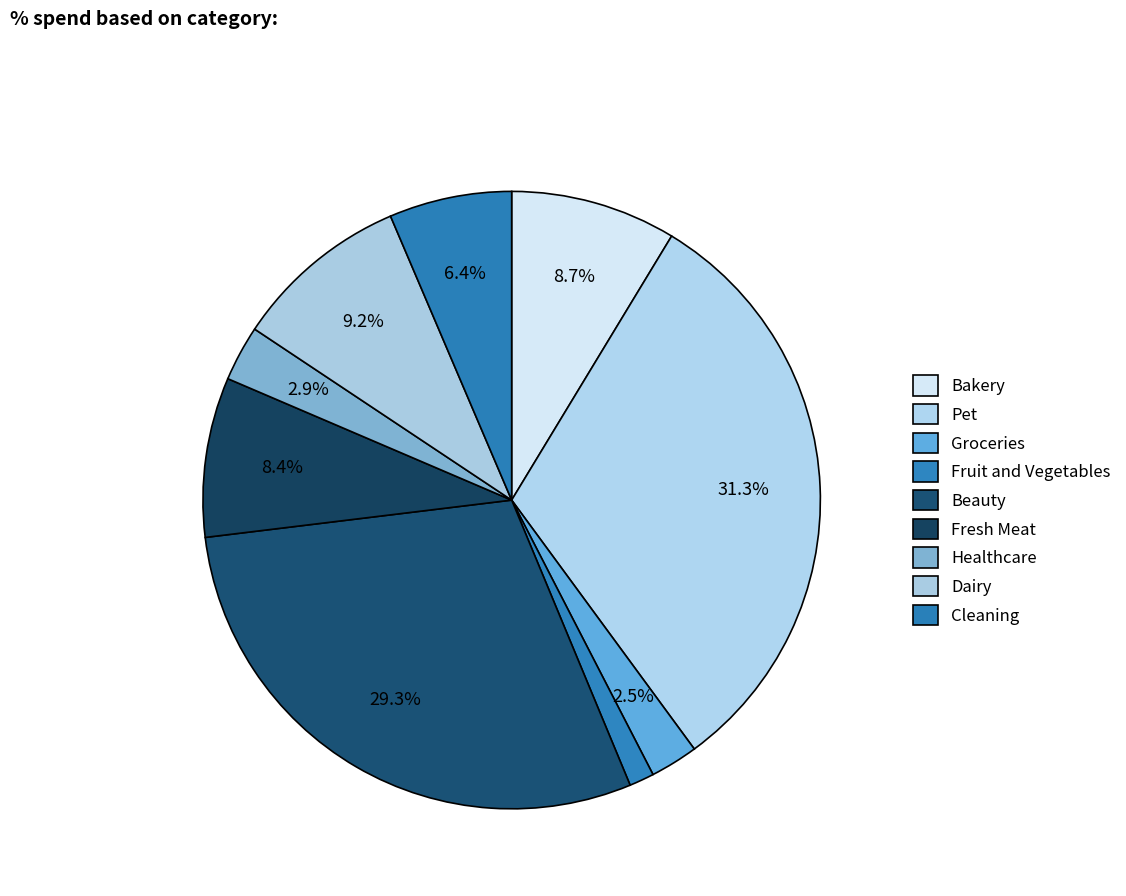

Is it true that Fruit and Vegetables is 11% of the pie?

False